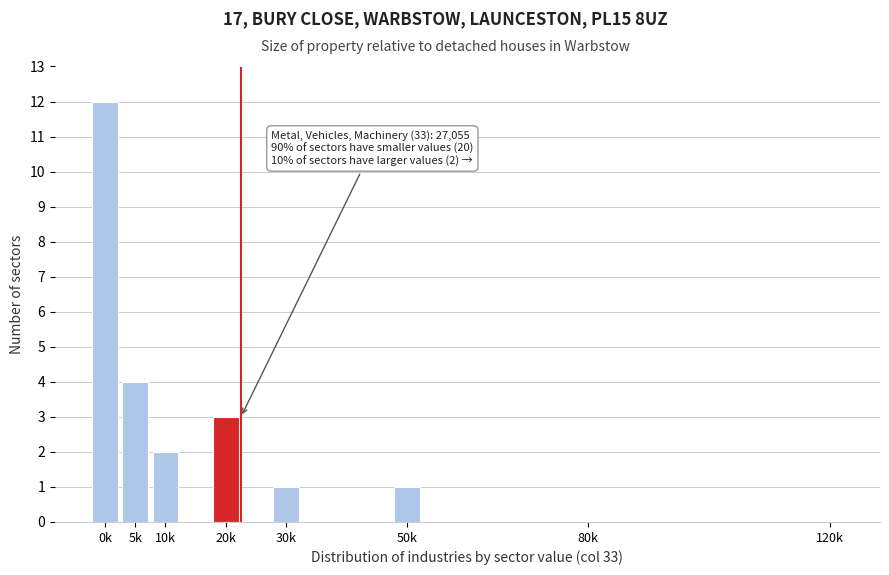

Reading right to left, extract all data points from this chart.

120k=0	80k=0	50k=1	30k=1	20k=3	10k=2	5k=4	0k=12